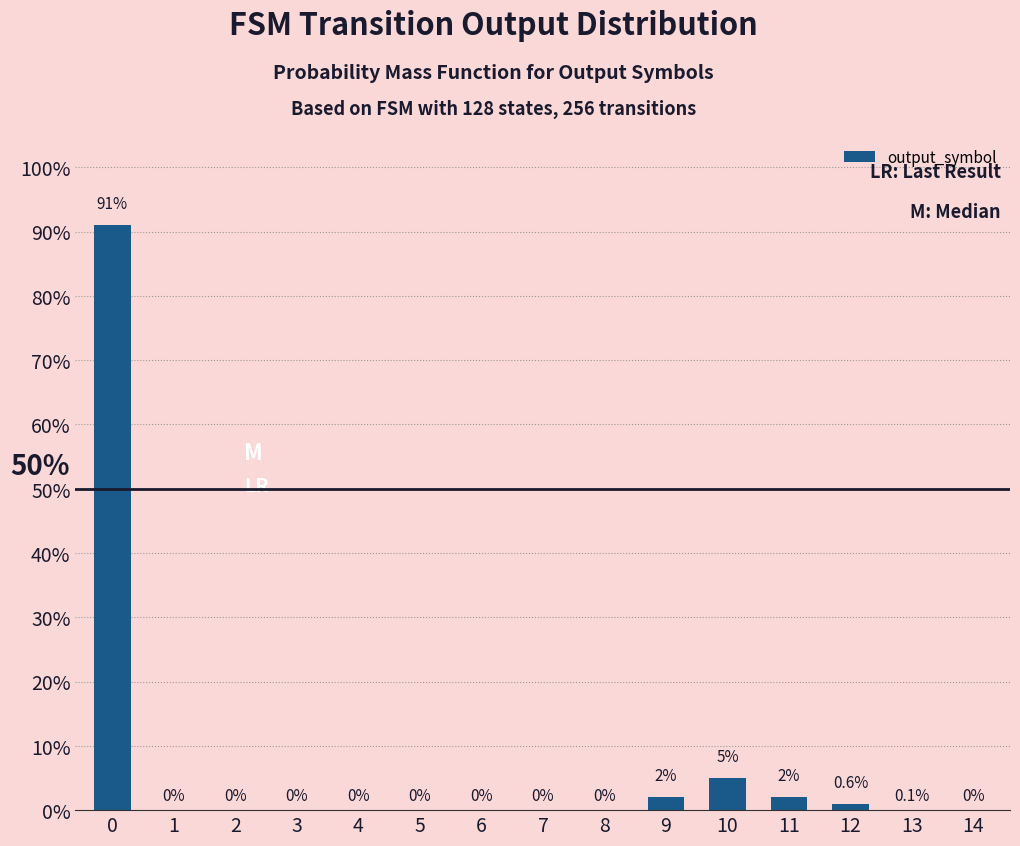

What is the change in value from 0 to 9?

-89